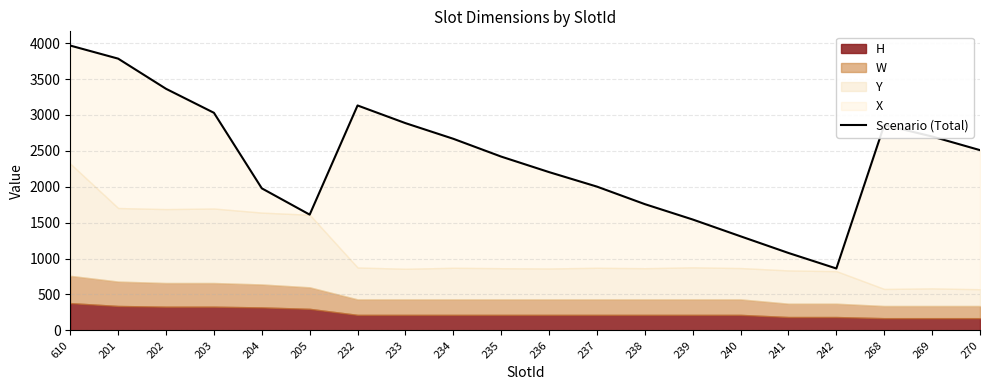

Reading right to left, list all the values displayed in this chart.

270=2510	269=2700	268=2860	242=862	241=1078	240=1310	239=1544	238=1758	237=2002	236=2204	235=2420	234=2668	233=2886	232=3132	205=1612	204=1978	203=3030	202=3364	201=3784	610=3966